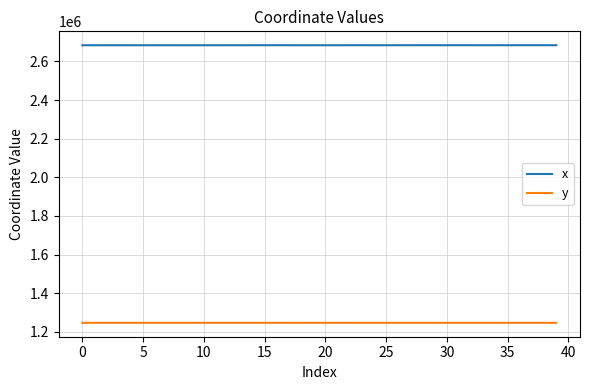

Does the chart display data point markers on the line(s)?

No